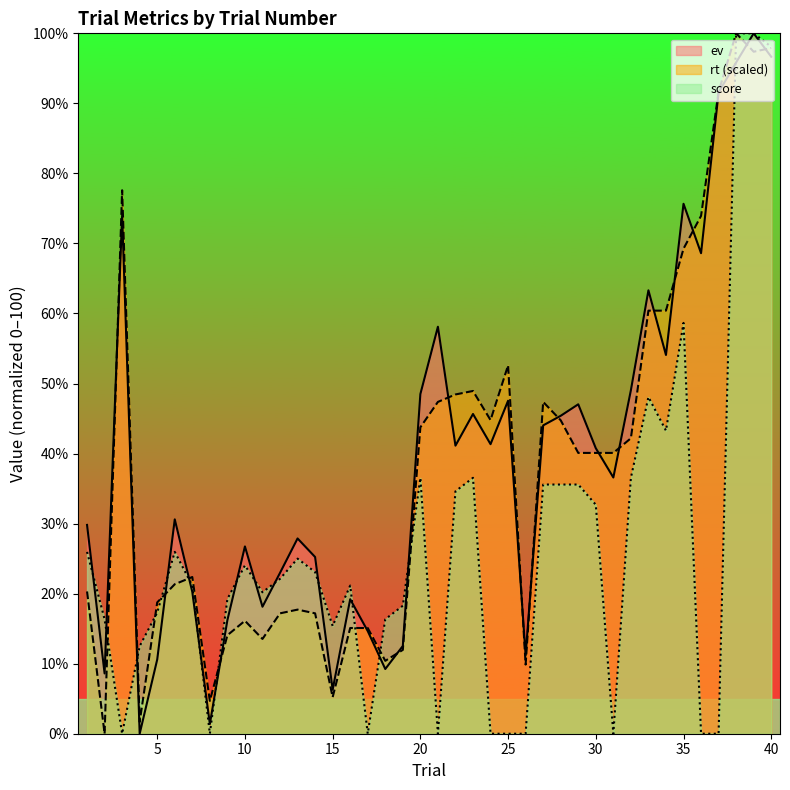

Between 4 and 10, which is larger?

10